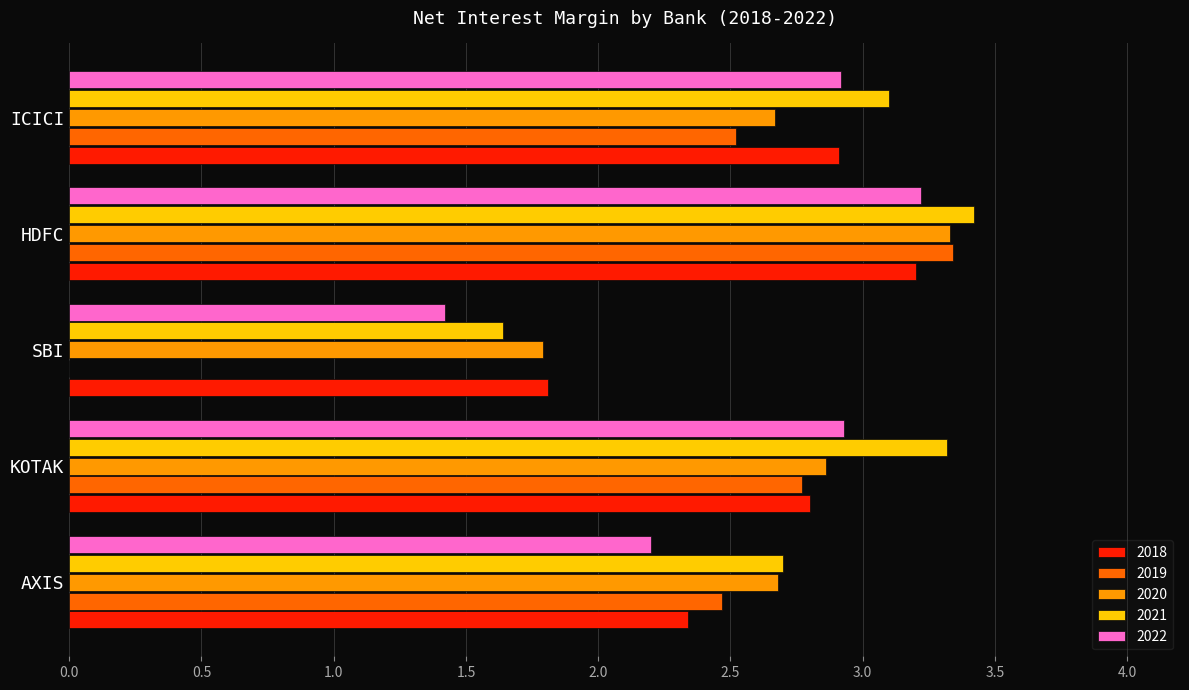

What is the difference between the 2021 values at KOTAK and AXIS?

0.6